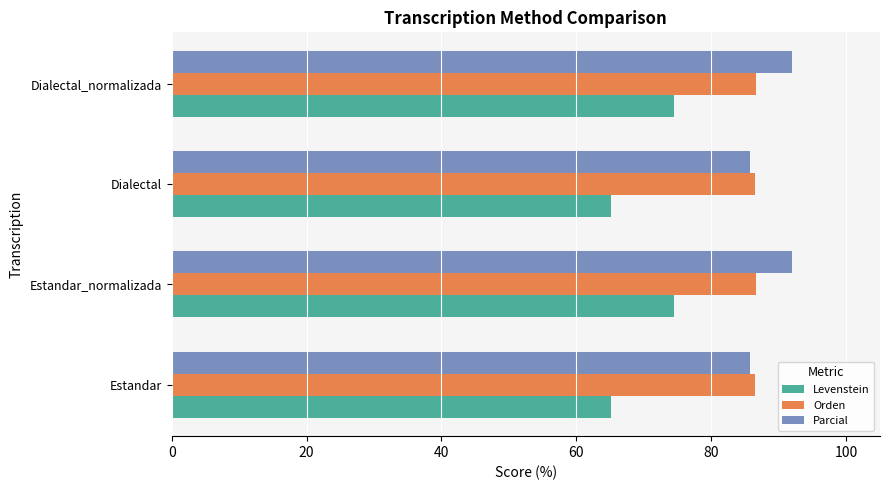

Which series has the widest spread of values?

Levenstein